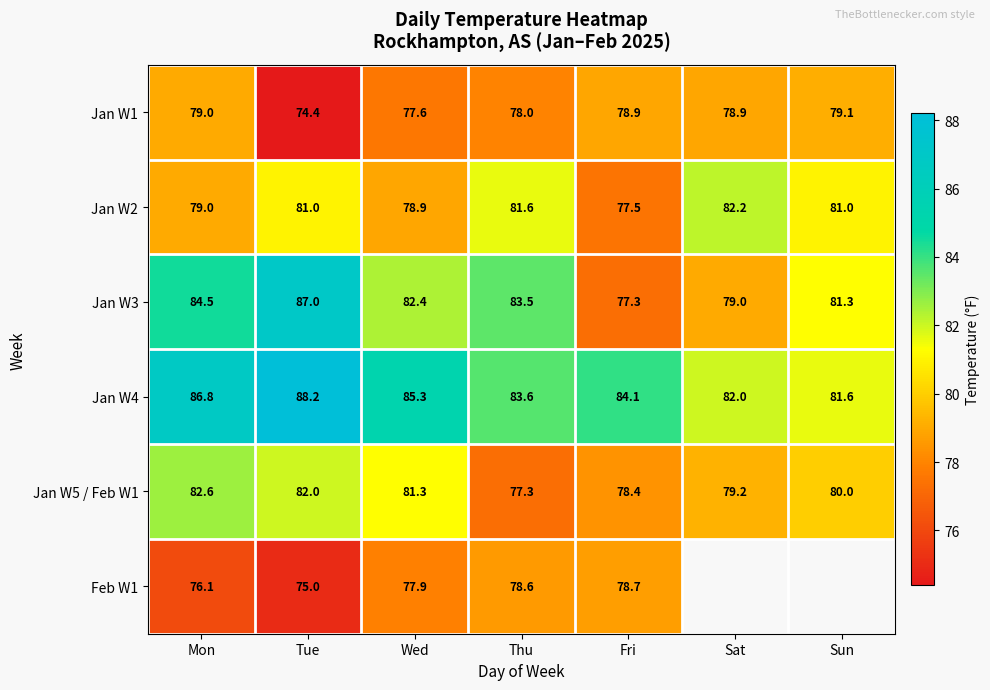

Which series changed the most between Mon and Wed?

Jan W3